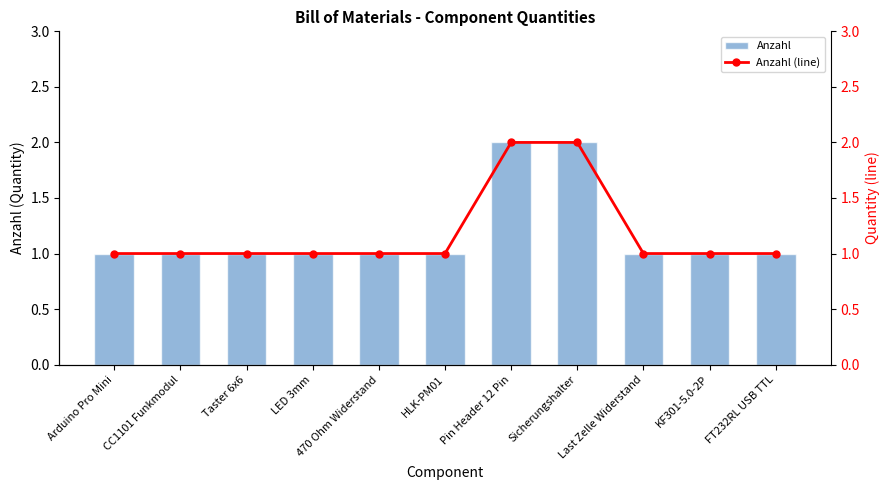

What is the sum of all Anzahl values?

13